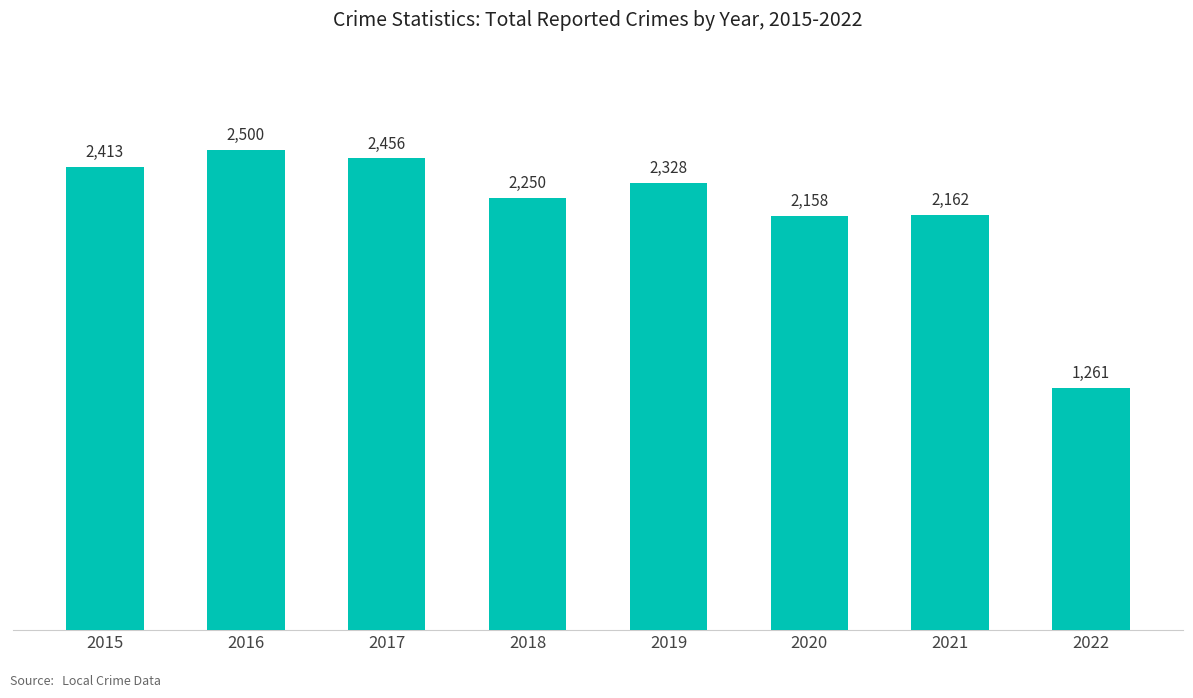

What is the change in value from 2017 to 2022?

-1195